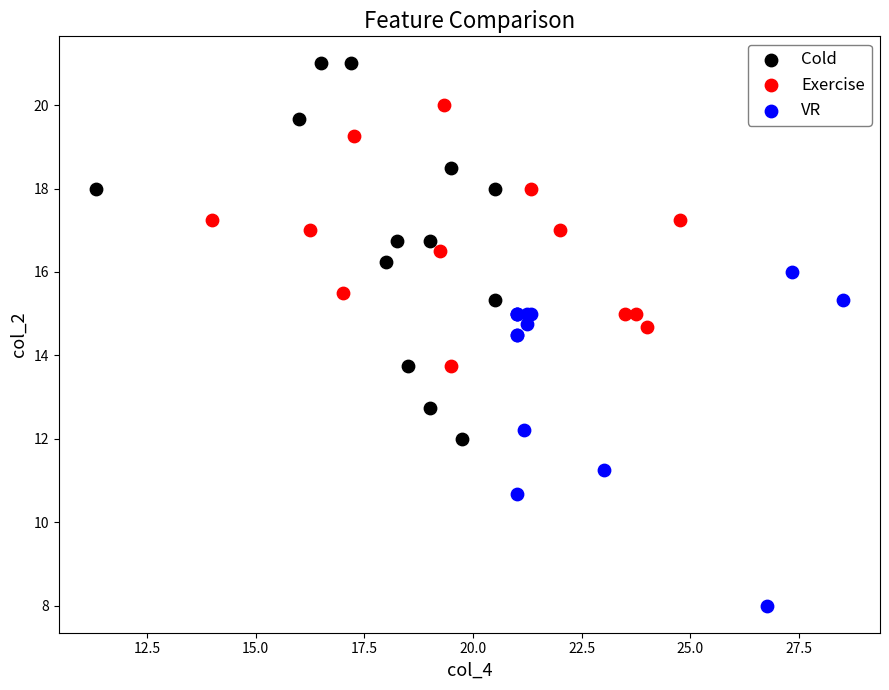

Which series has the largest Y range (max minus min)?

Cold